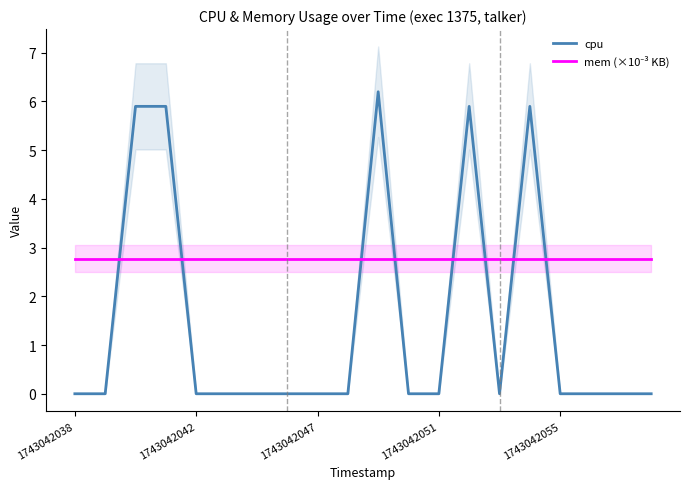

What is the highest value of the cpu series?

6.2